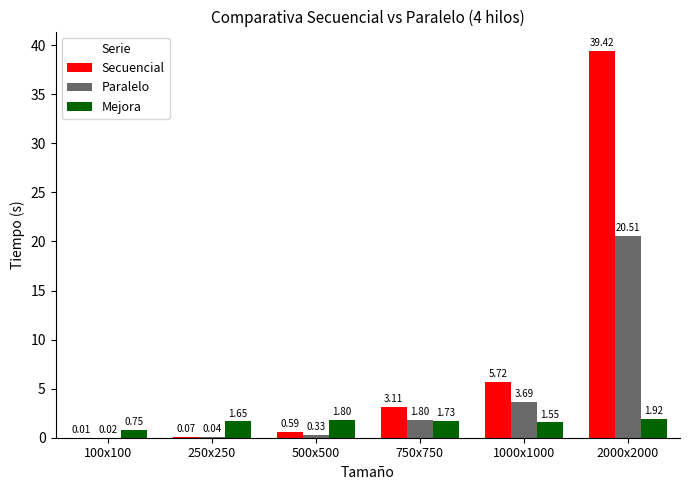

Between 500x500 and 750x750, which series saw the biggest shift?

Secuencial